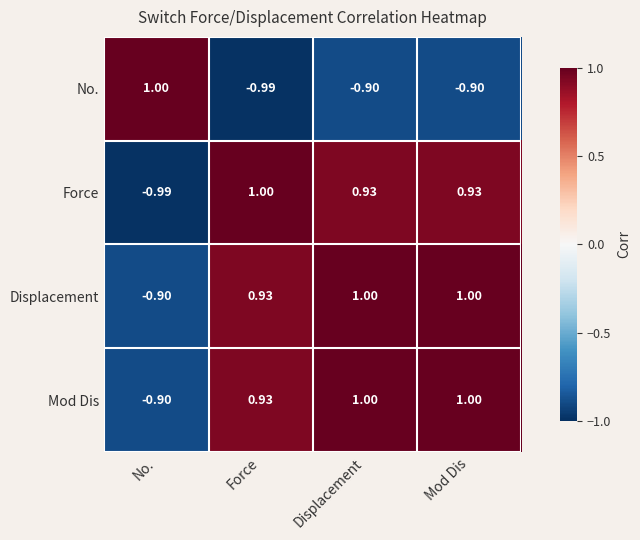

Between No. and Mod Dis, which series saw the biggest shift?

Force